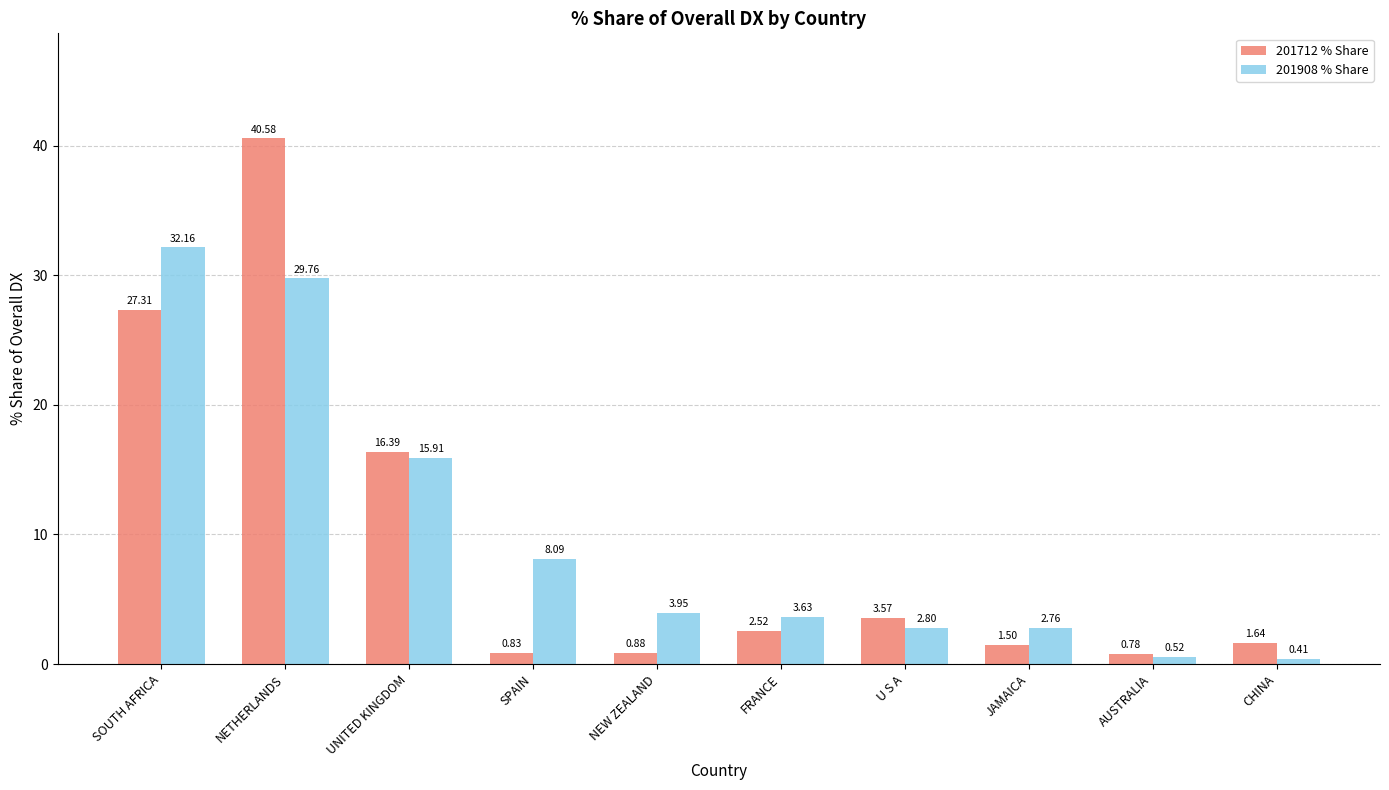

What position from the right is FRANCE?

5